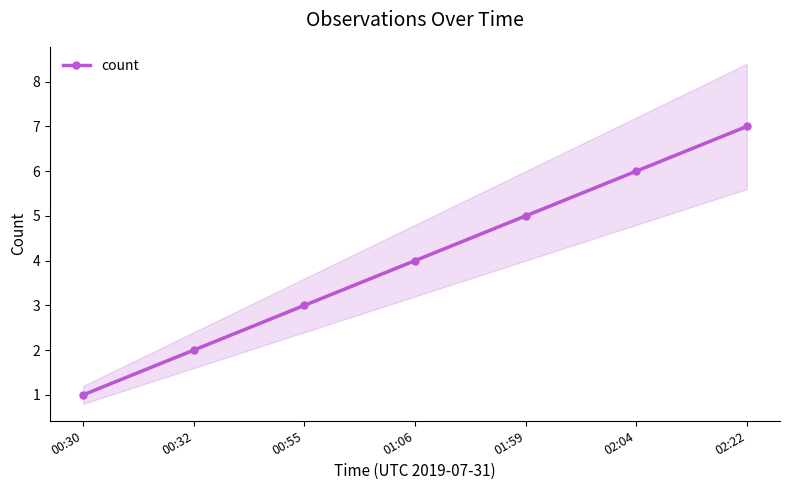

Reading left to right, what are all the values shown in this chart?

1	2	3	4	5	6	7